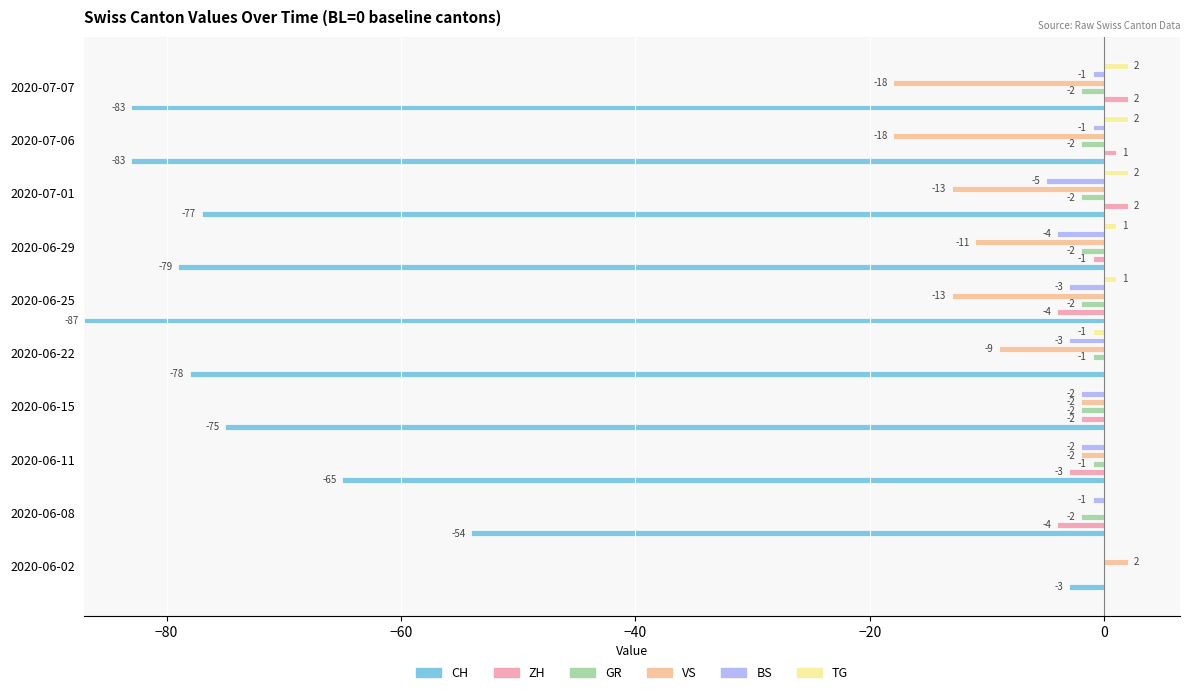

True or false: ZH has a value of 1 at 2020-06-29.

True